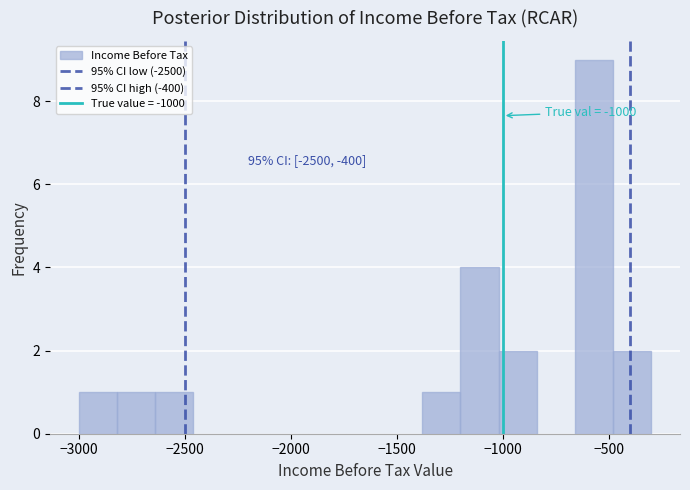

Read against the x-axis, roughly where is the centre of the tallest bar?

-550